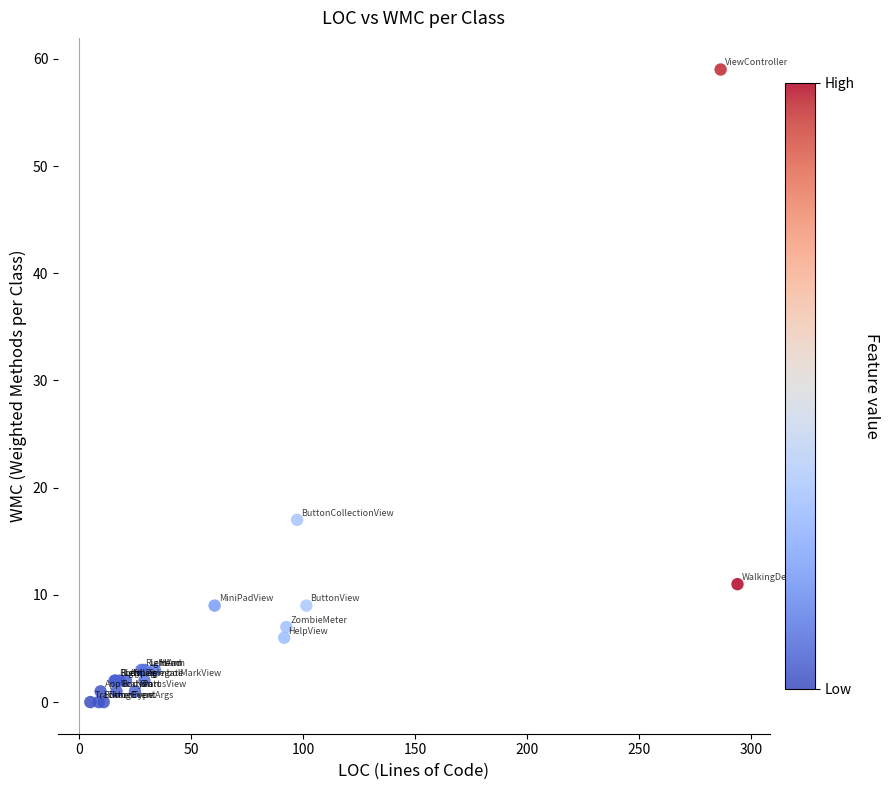

What Y value in the scatter plot is closest to 29?

17